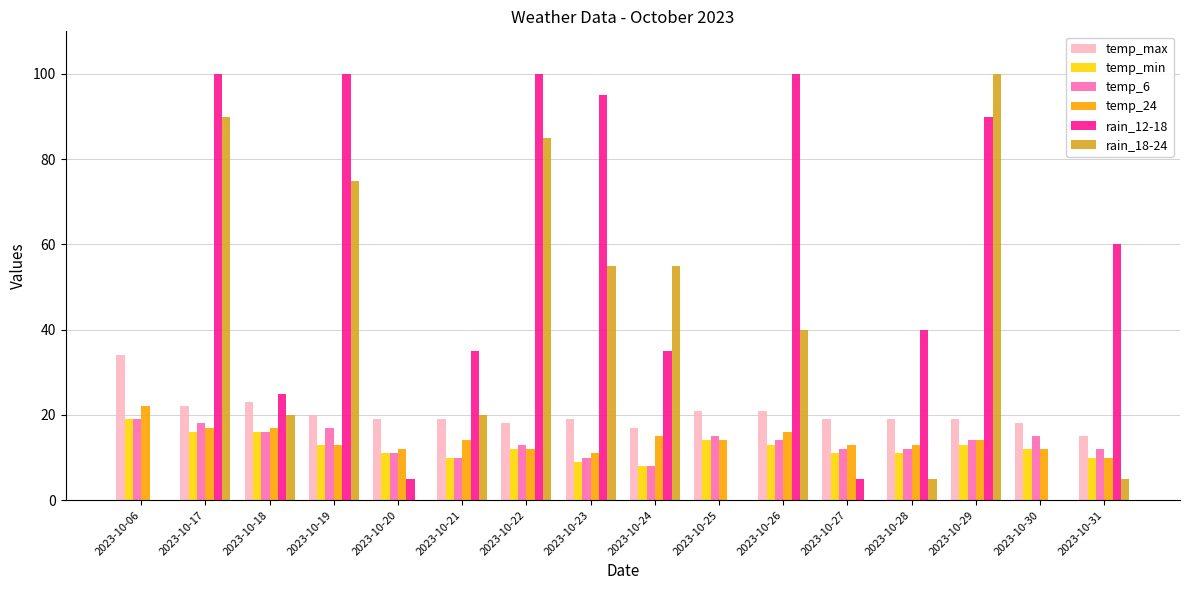

Count the number of categories in the chart.

16